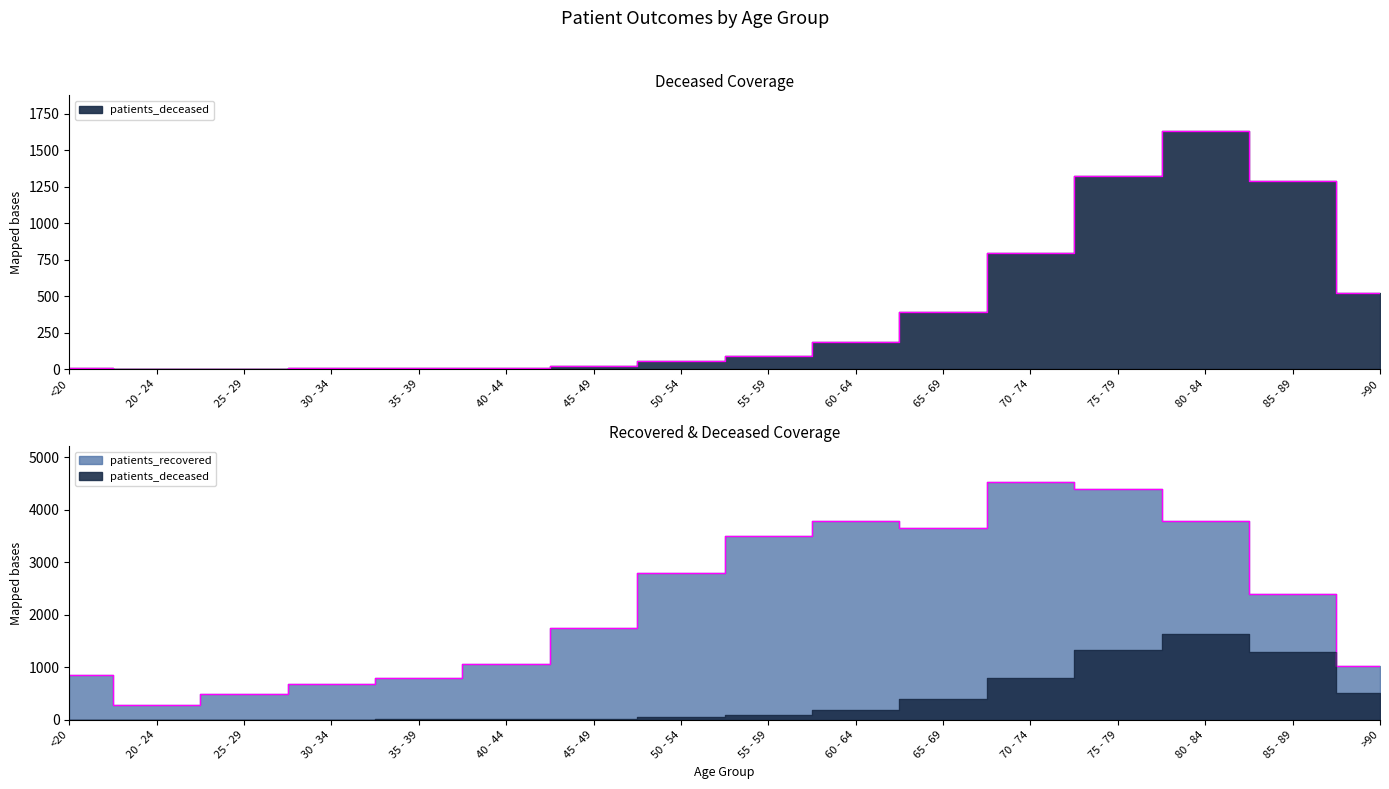

Rank the categories by patients_deceased value from highest to lowest.

80 - 84, 75 - 79, 85 - 89, 70 - 74, >90, 65 - 69, 60 - 64, 55 - 59, 50 - 54, 45 - 49, 35 - 39, 40 - 44, 30 - 34, <20, 25 - 29, 20 - 24